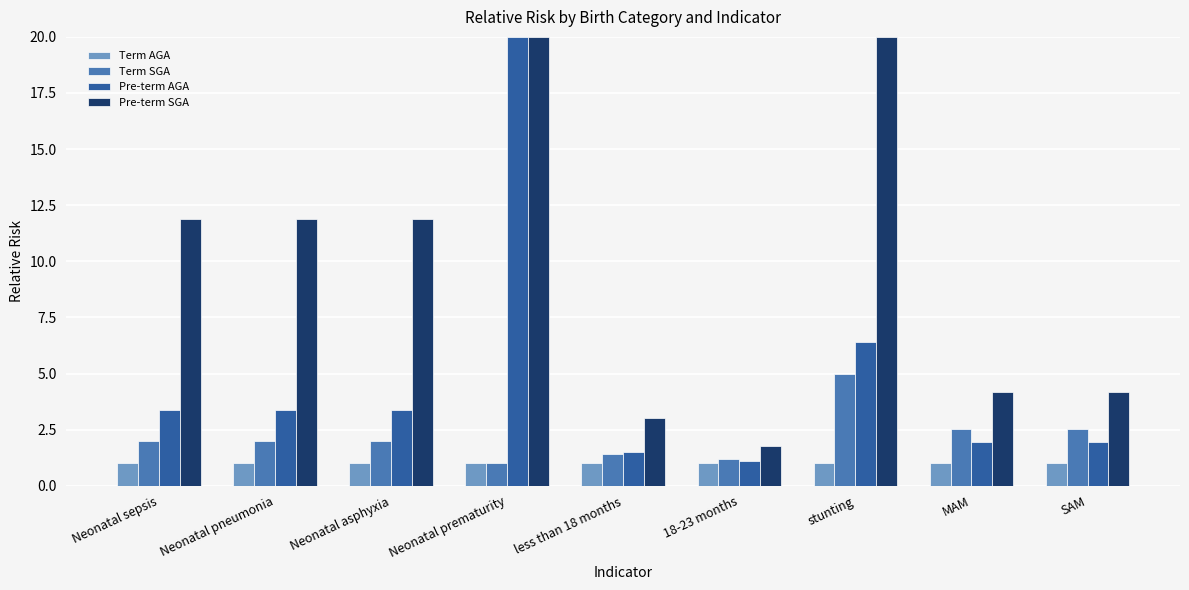

What is the sum of the Term SGA values at Neonatal asphyxia and Neonatal sepsis?

4.0